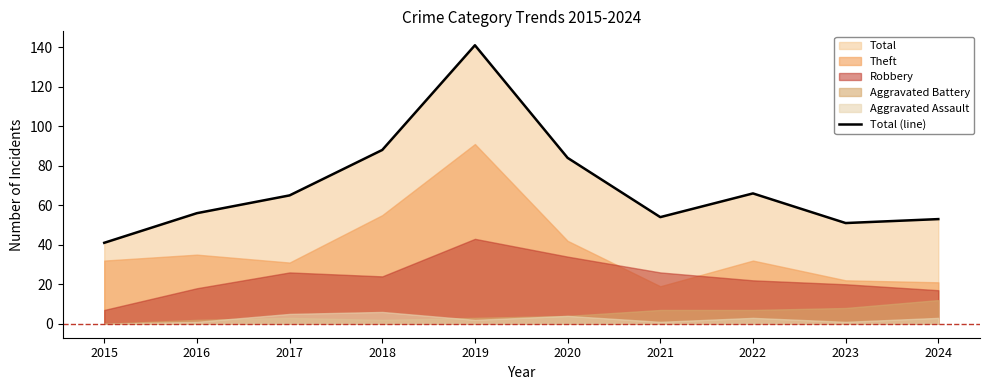

How many data points are less than 65?

5